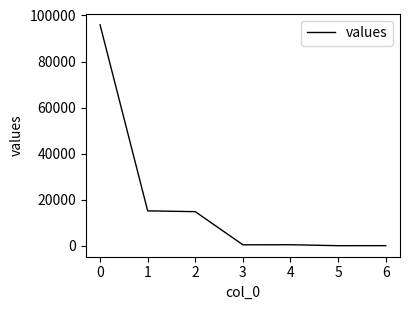

What is the greatest value displayed?

95937.5